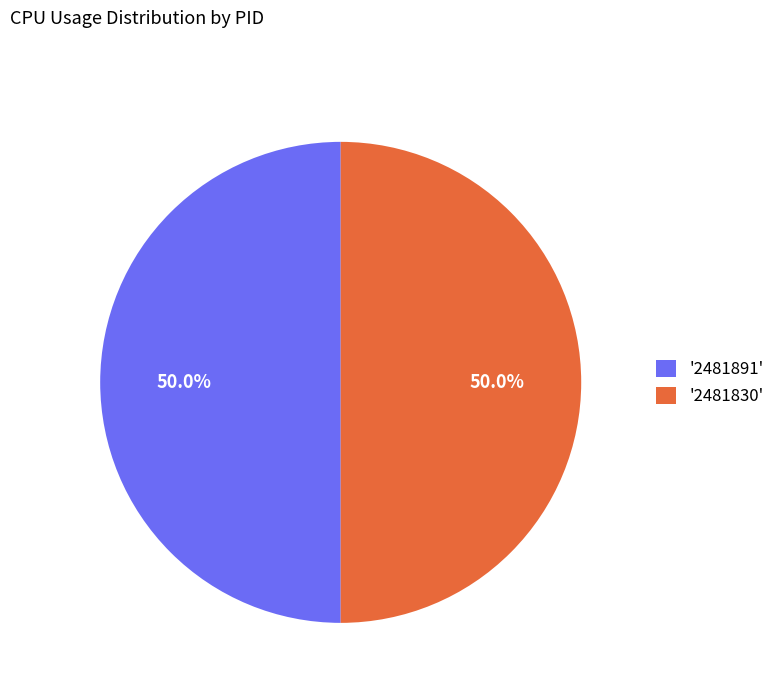

What is the ratio of the value at '2481891' to the value at '2481830'?

1.0